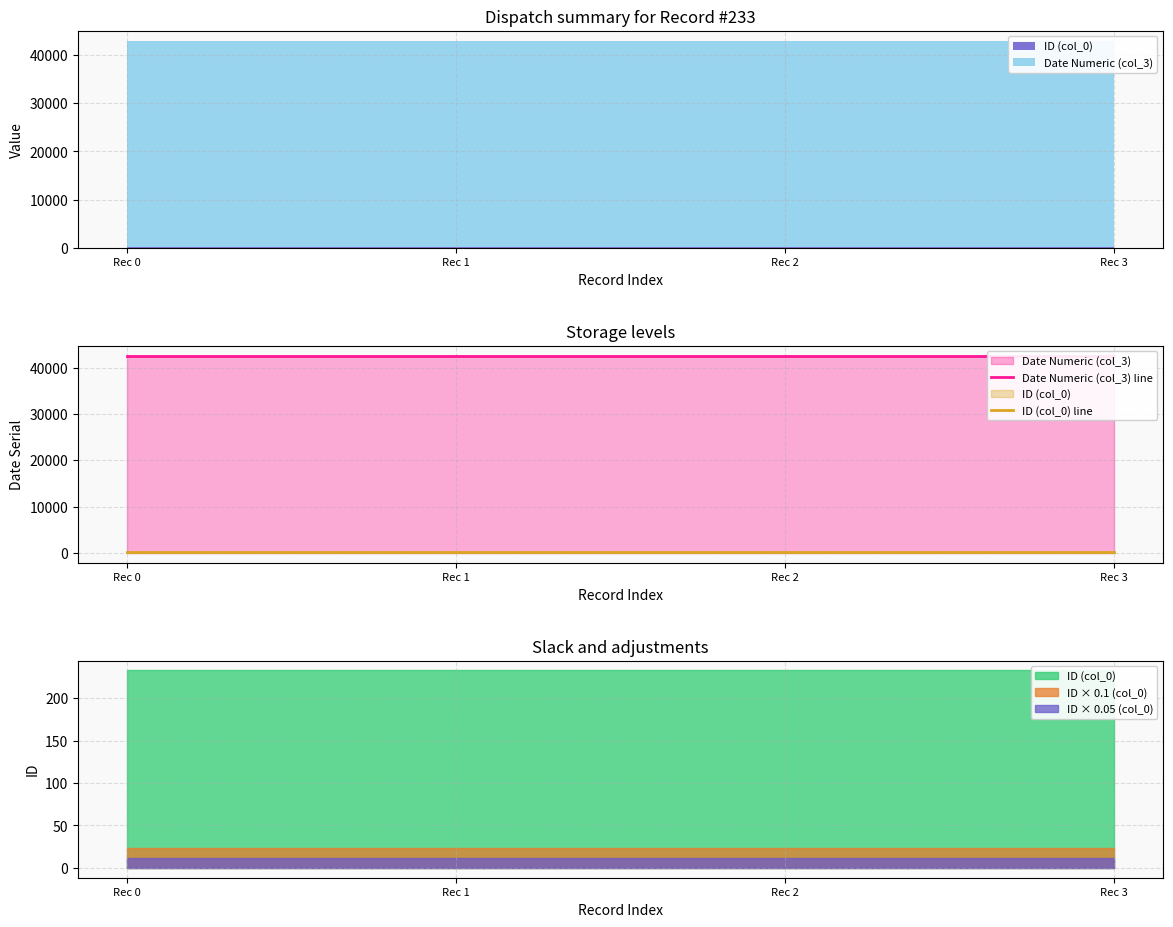

True or false: ID (col_0) line and Date Numeric (col_3) line intersect in this chart.

False